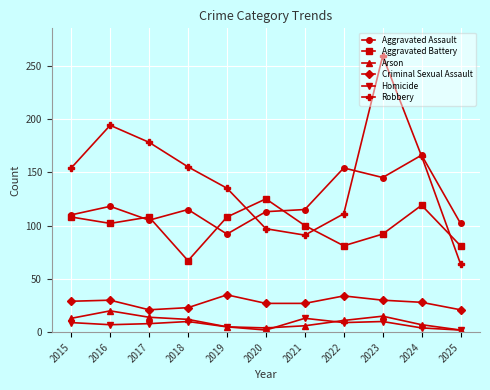

True or false: Aggravated Assault and Criminal Sexual Assault cross at least once.

False